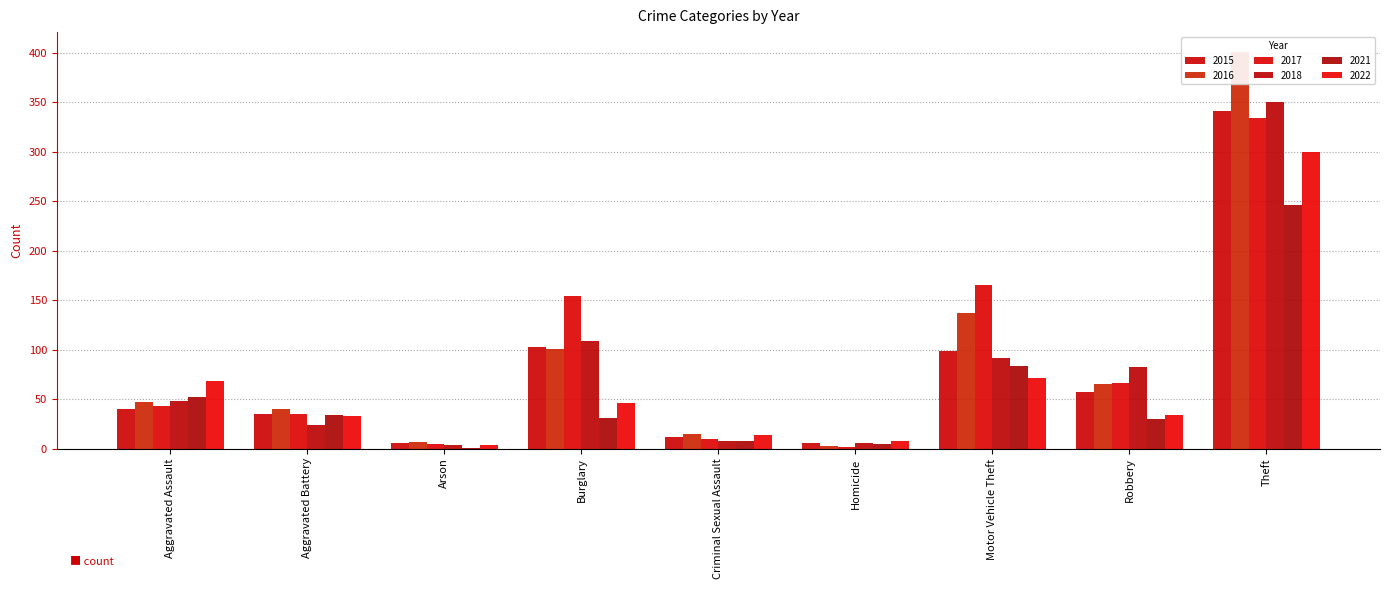

At which category is the sum across all series the highest?

Theft